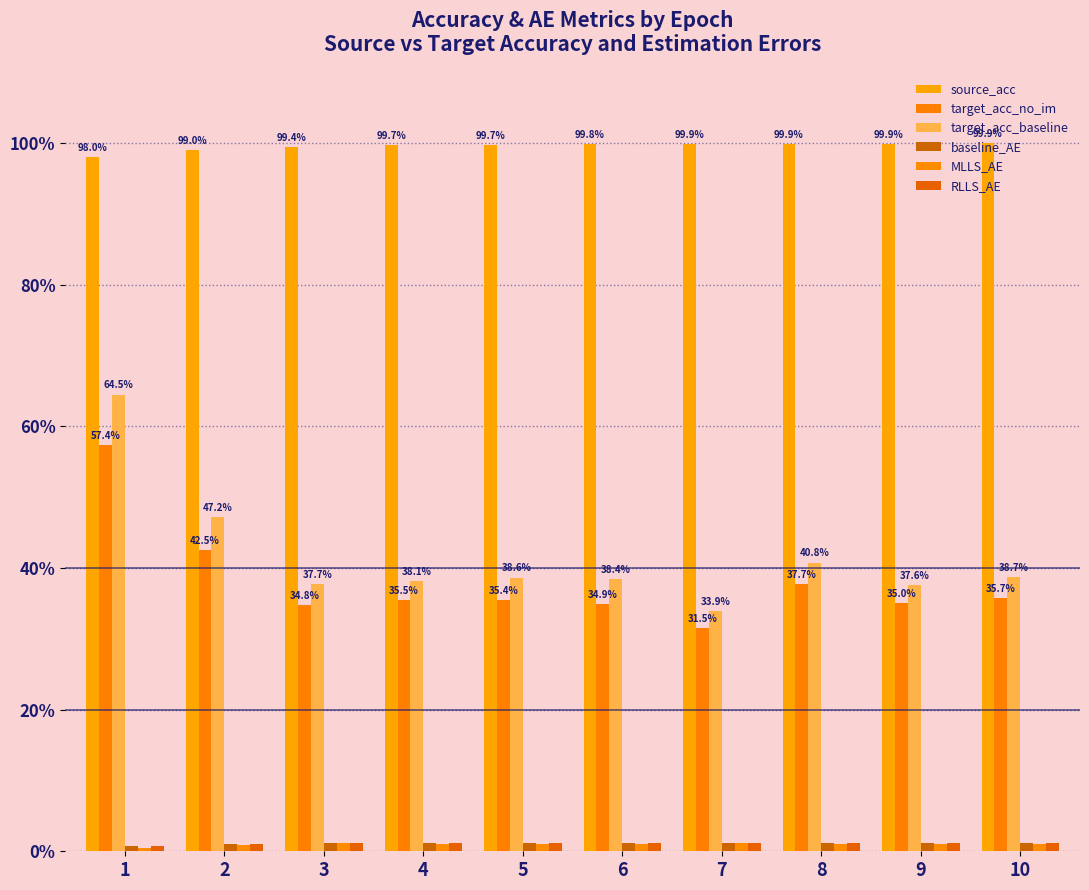

What is the highest value of the target_acc_no_im series?

57.4